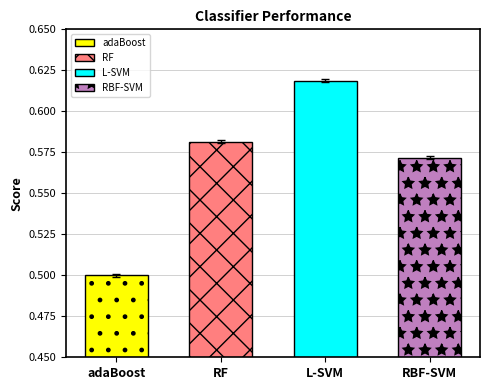

What is the minimum value shown in the chart?

0.5